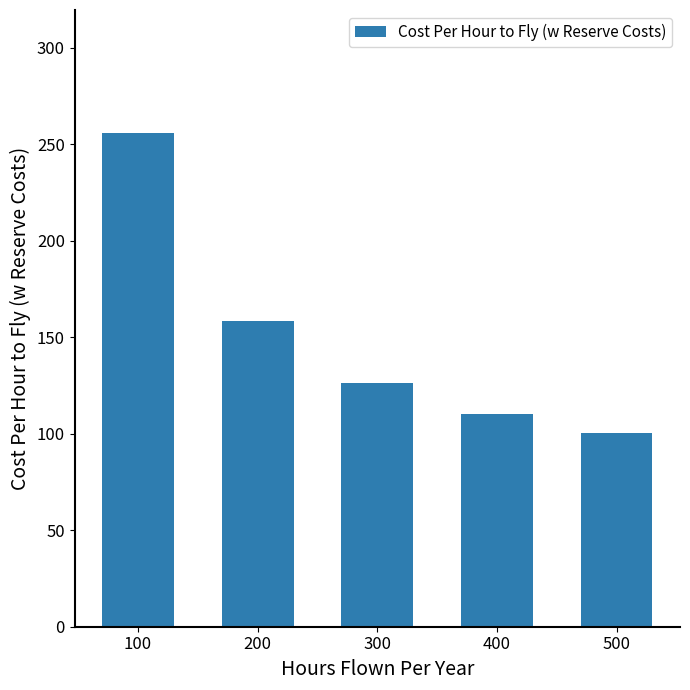

What is the value of the 1st bar from the left?

255.6